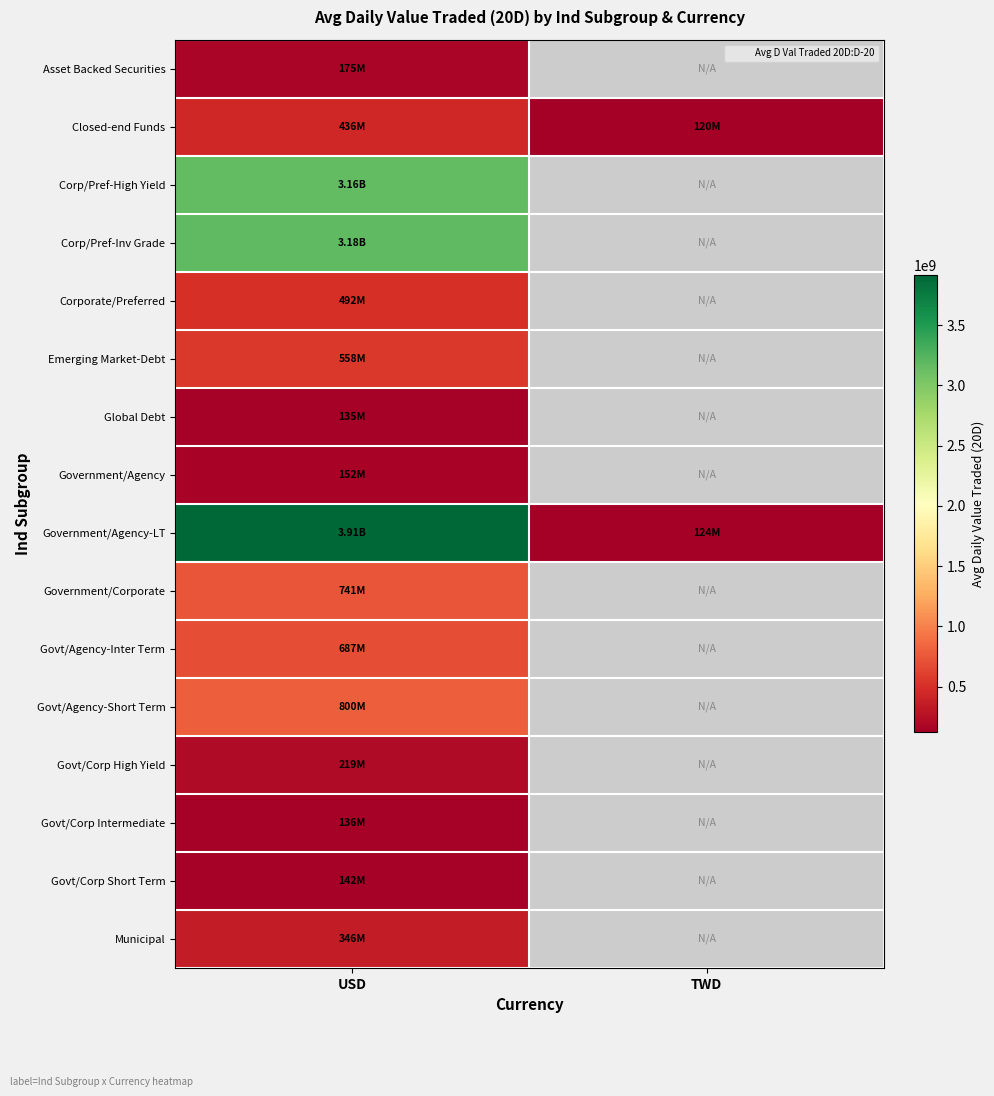

The Closed-end Funds series shows 30092975.0 at TWD. True or false?

False